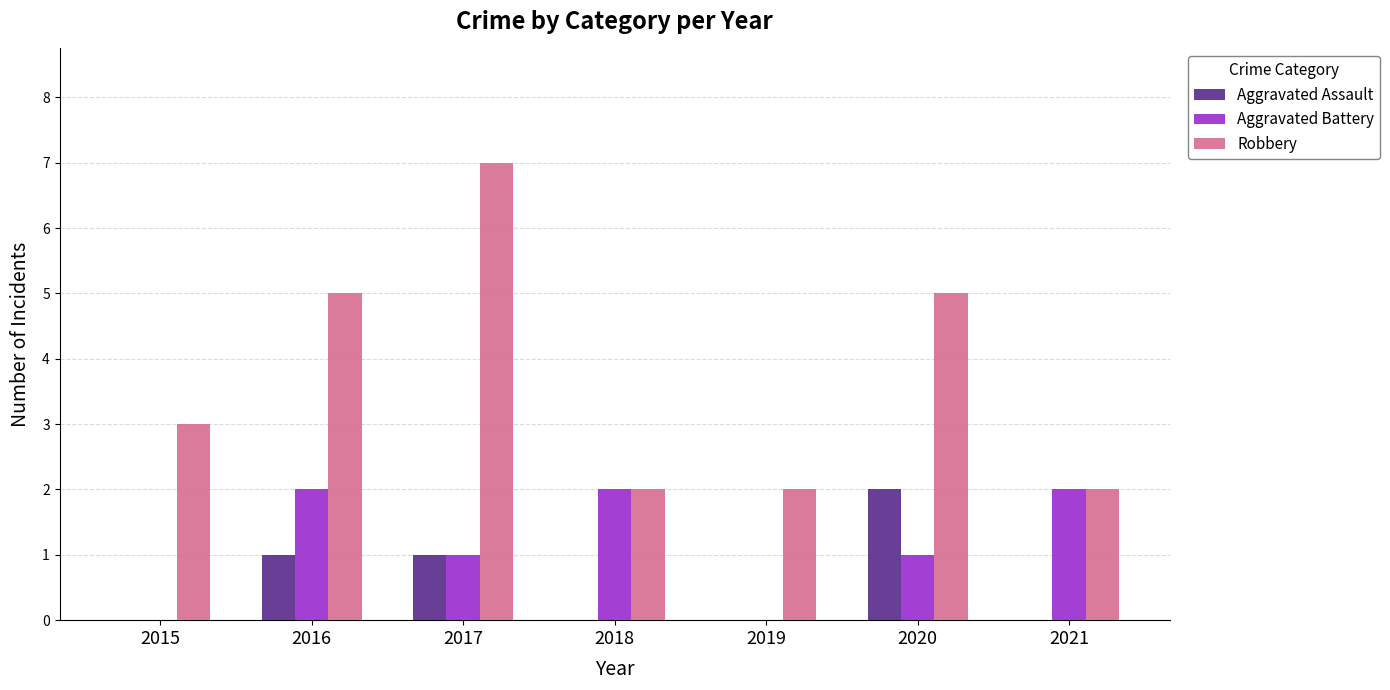

Reading left to right, transcribe all the data shown in this chart.

Aggravated Assault: 0	1	1	0	0	2	0
Aggravated Battery: 0	2	1	2	0	1	2
Robbery: 3	5	7	2	2	5	2